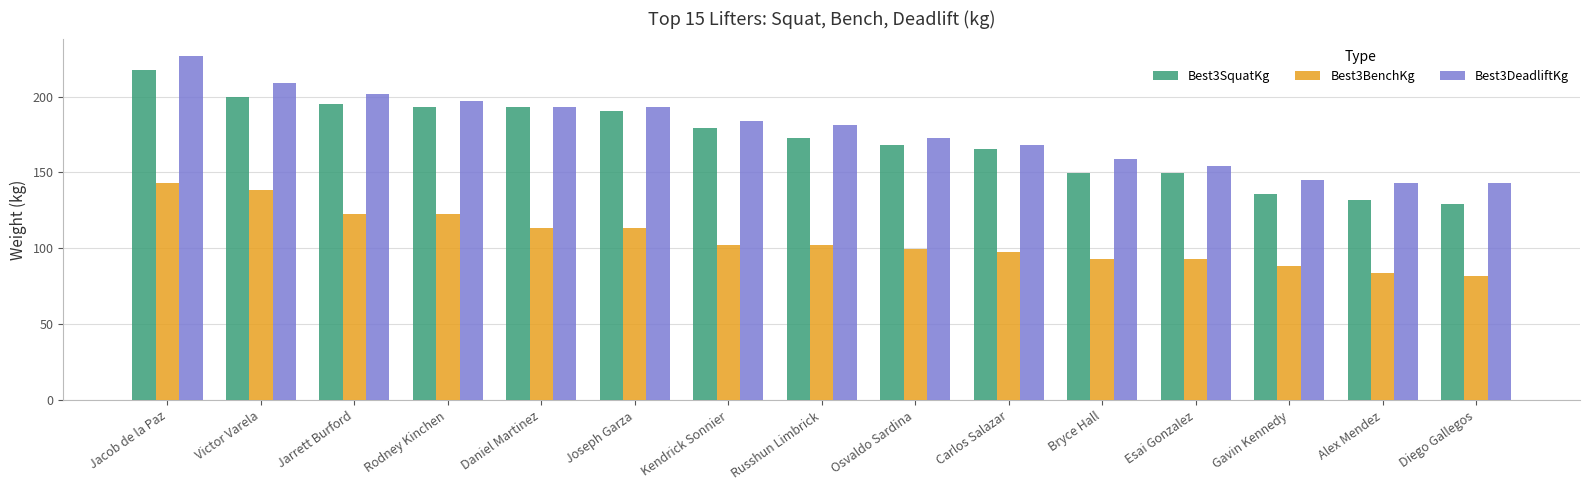

Which series has the largest total across all categories?

Best3DeadliftKg